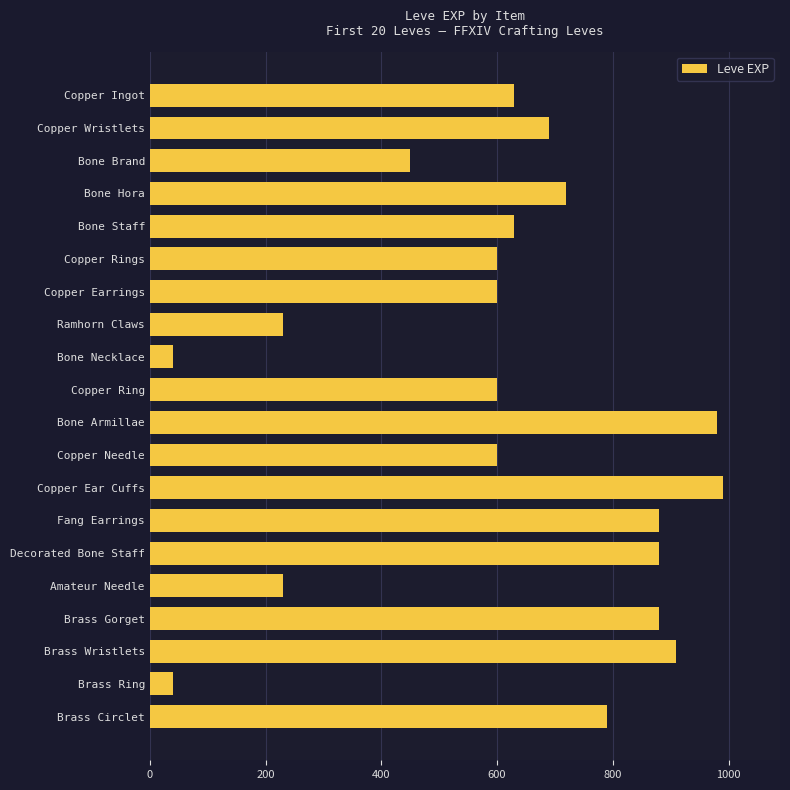

The value at Copper Rings is 887. True or false?

False